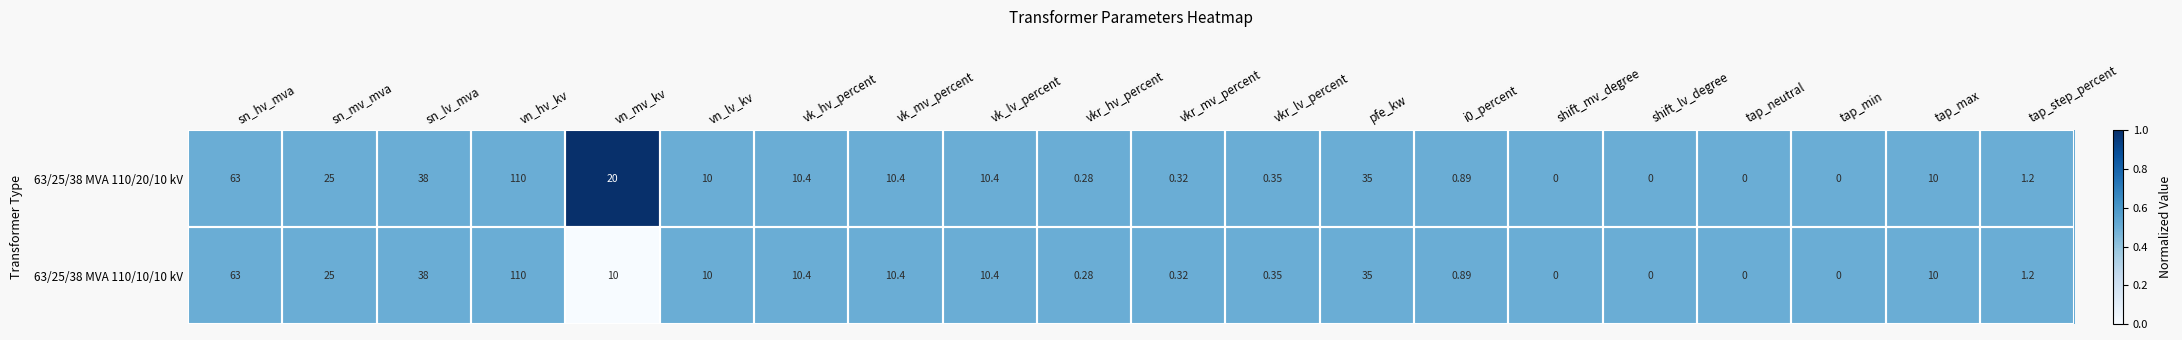

Which category has the highest value in the 63/25/38 MVA 110/20/10 kV series?

vn_hv_kv